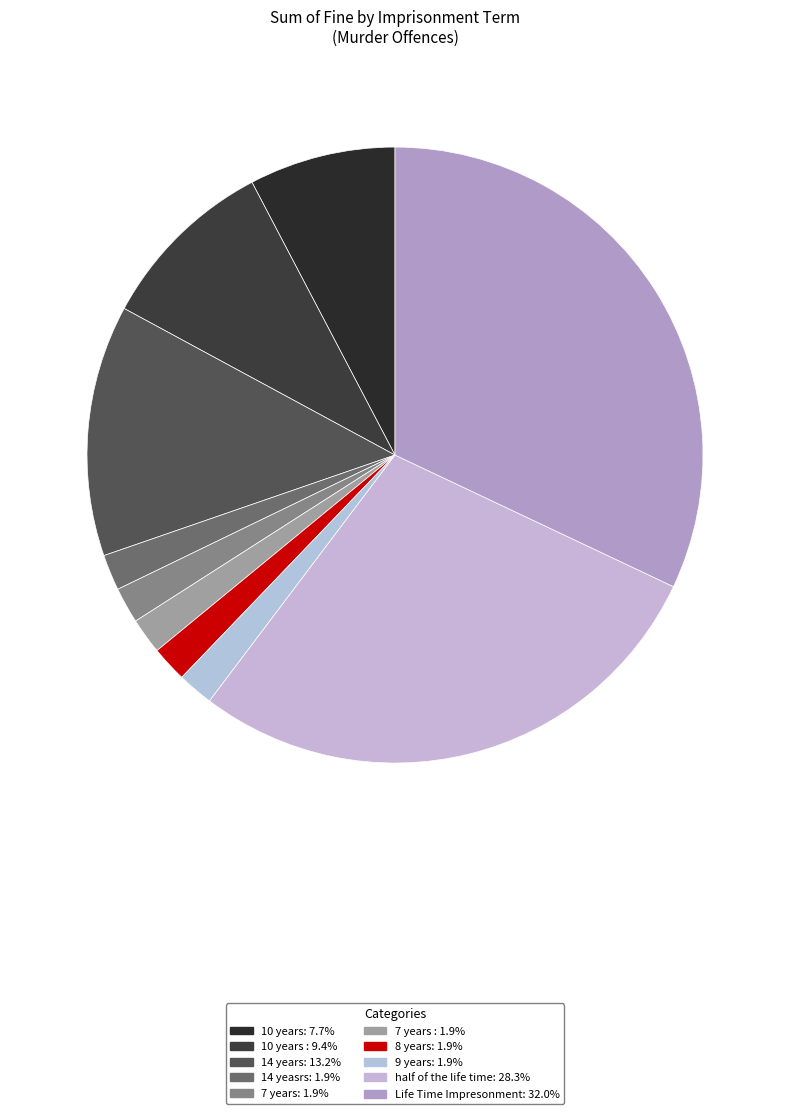

Which slice is the largest?

Life Time Impresonment